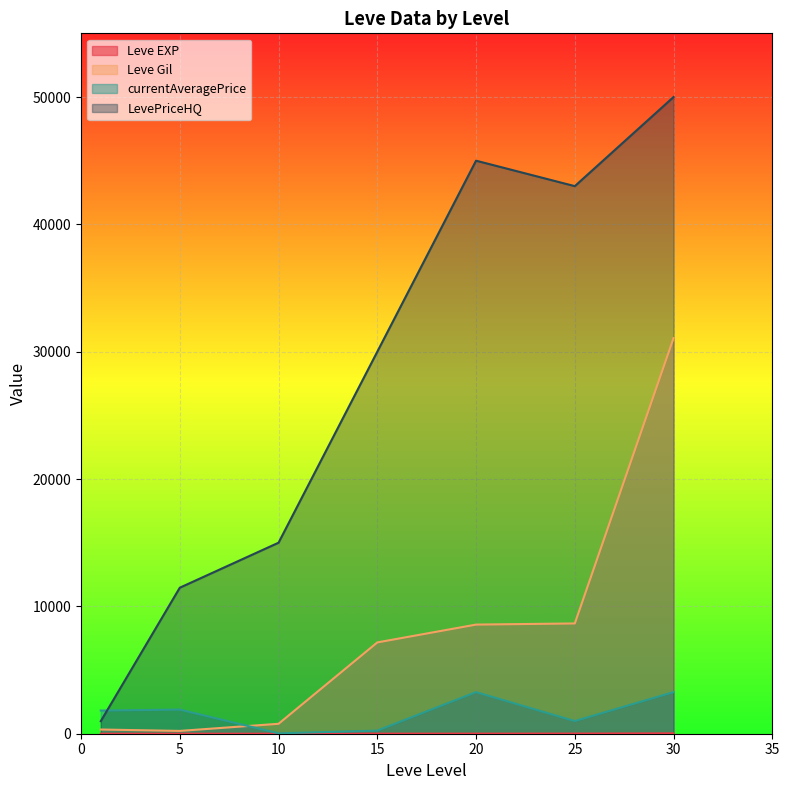

How many interior local valleys does the Leve Gil series have?

1